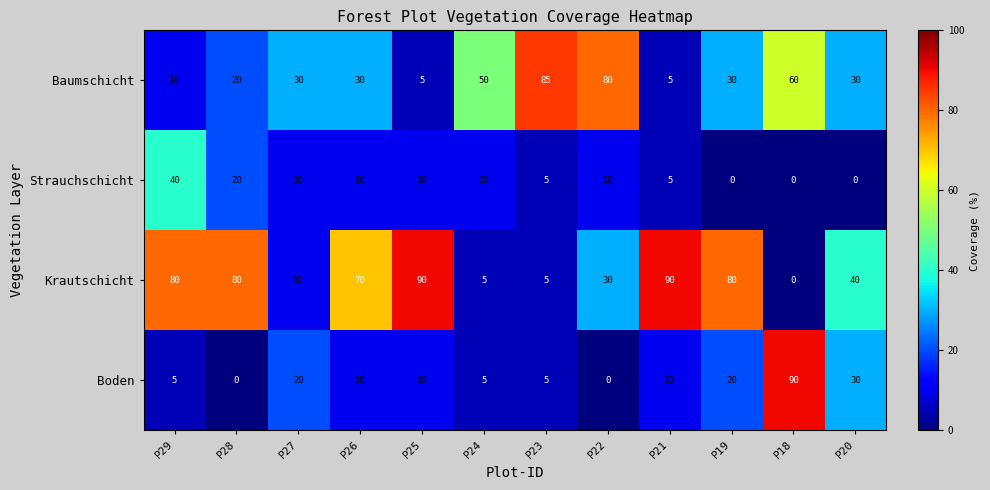

At how many categories does at least one series exceed 64?

9